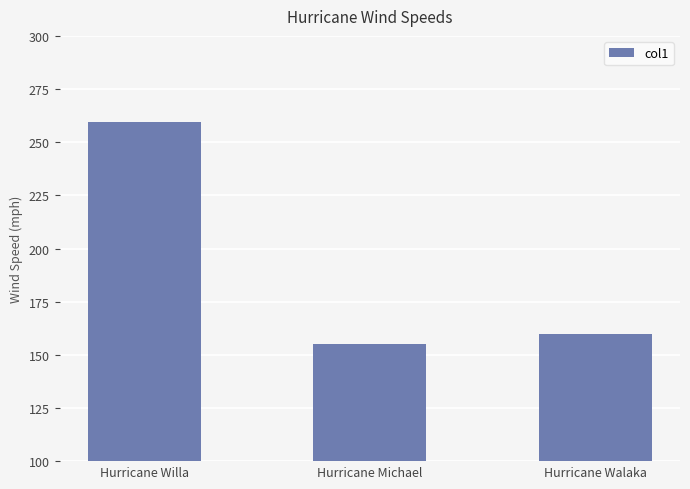

What is the difference between the maximum and minimum values?

104.3